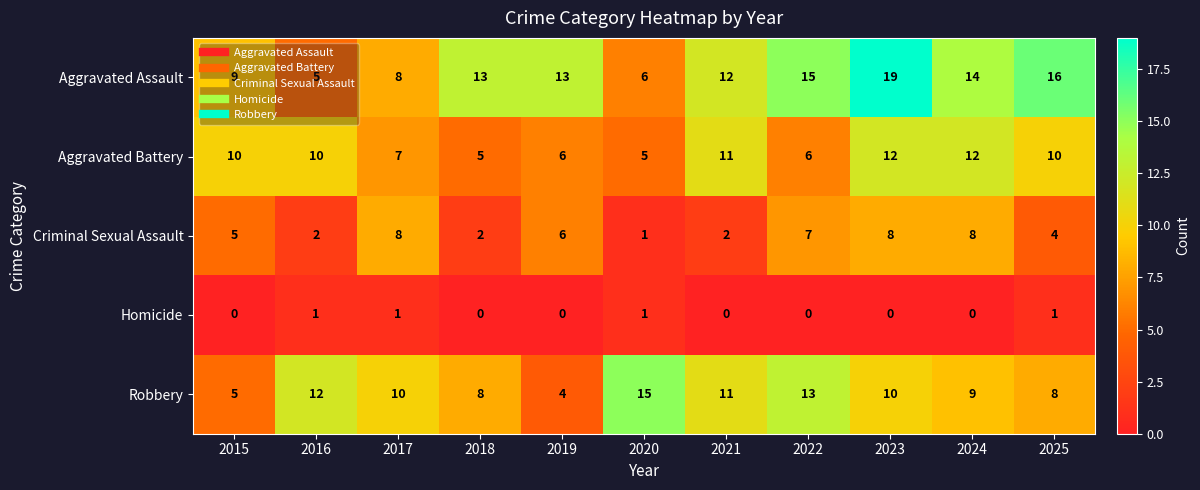

True or false: Robbery has a value of 14 at 2025.

False